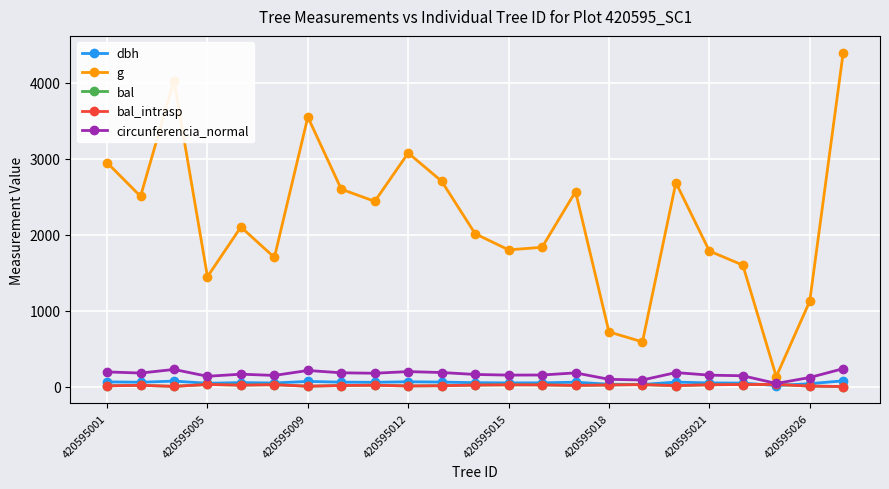

At which category does bal reach its first local valley?

420595009